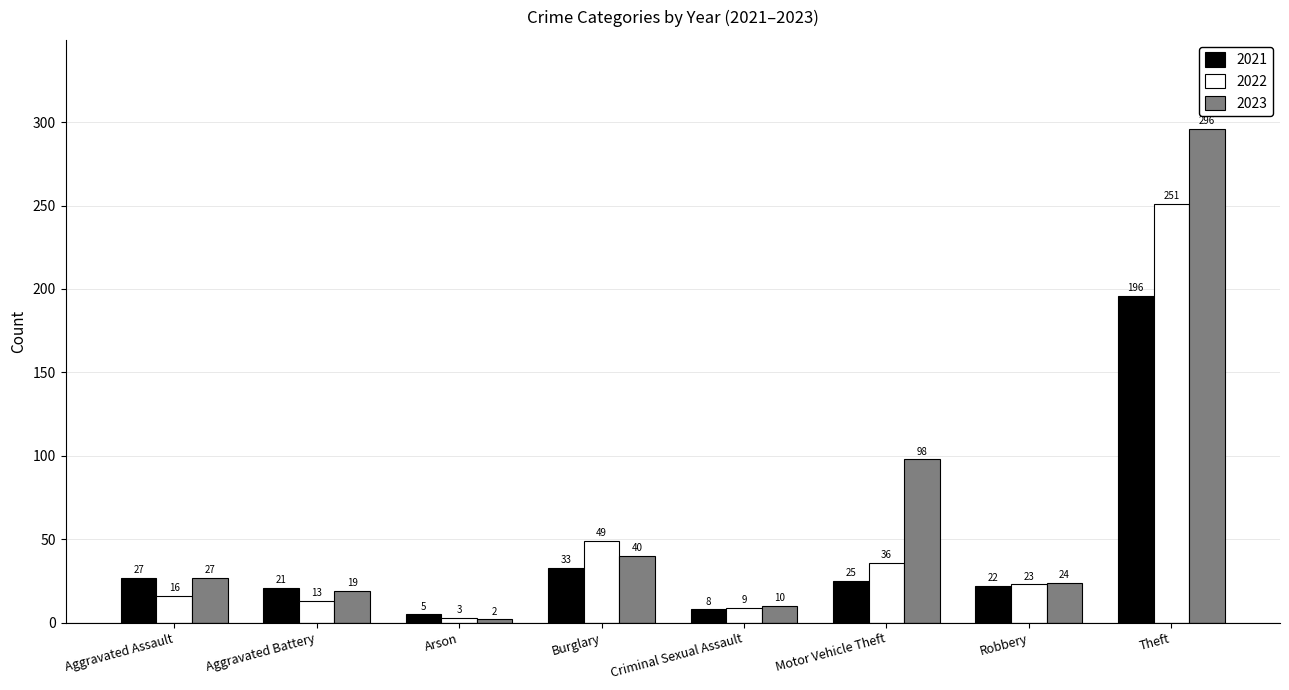

What is the difference between the highest and lowest values at Criminal Sexual Assault?

2